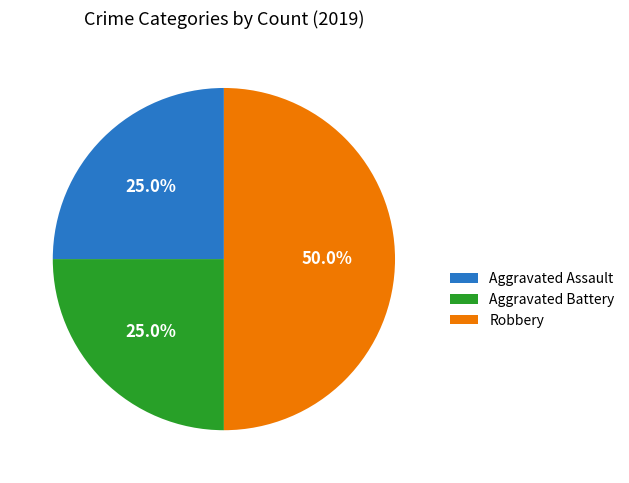

The Aggravated Battery slice represents 20% of the pie. True or false?

False